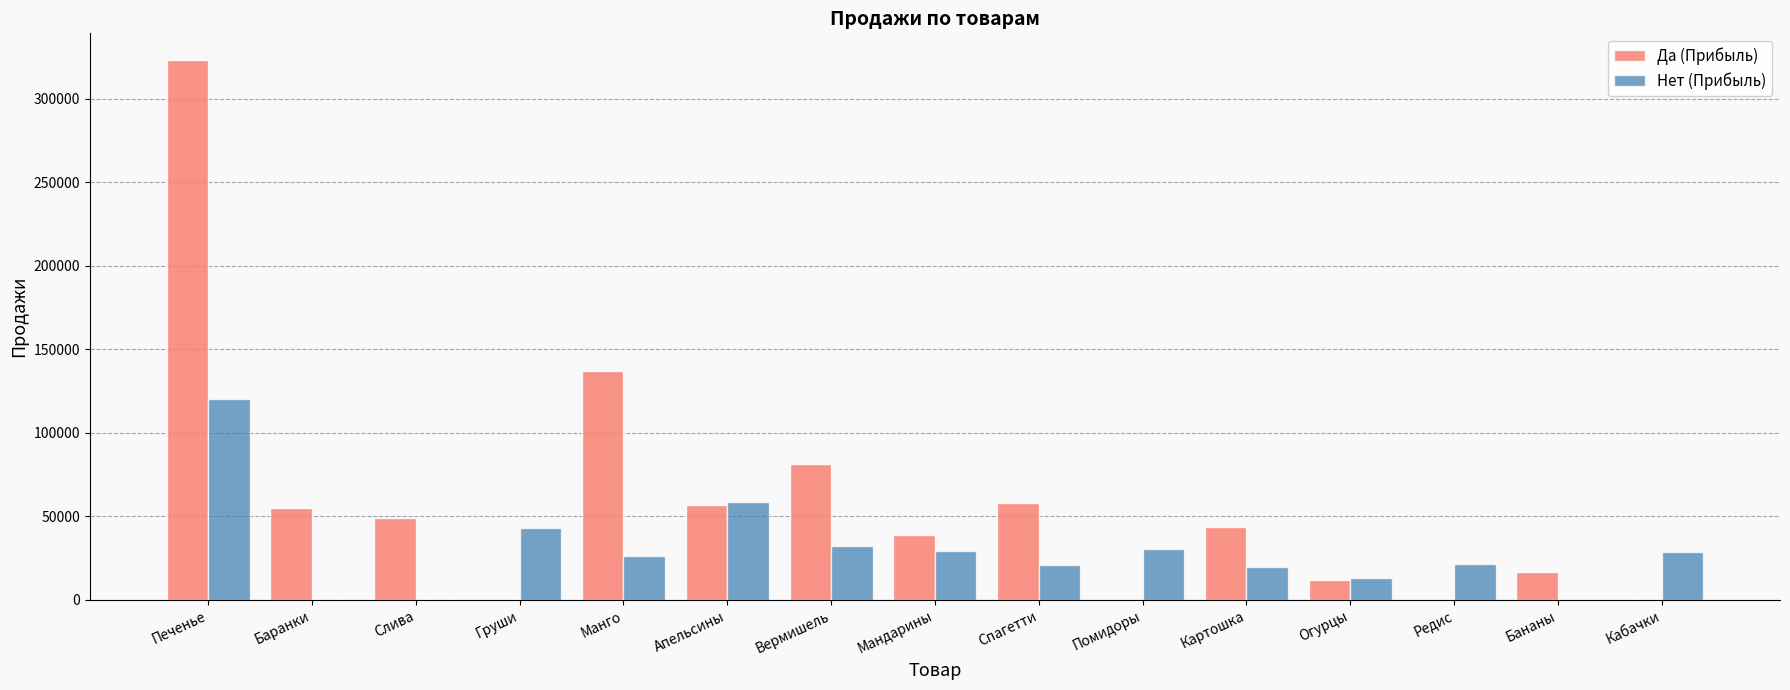

Which series has the widest spread of values?

Да (Прибыль)